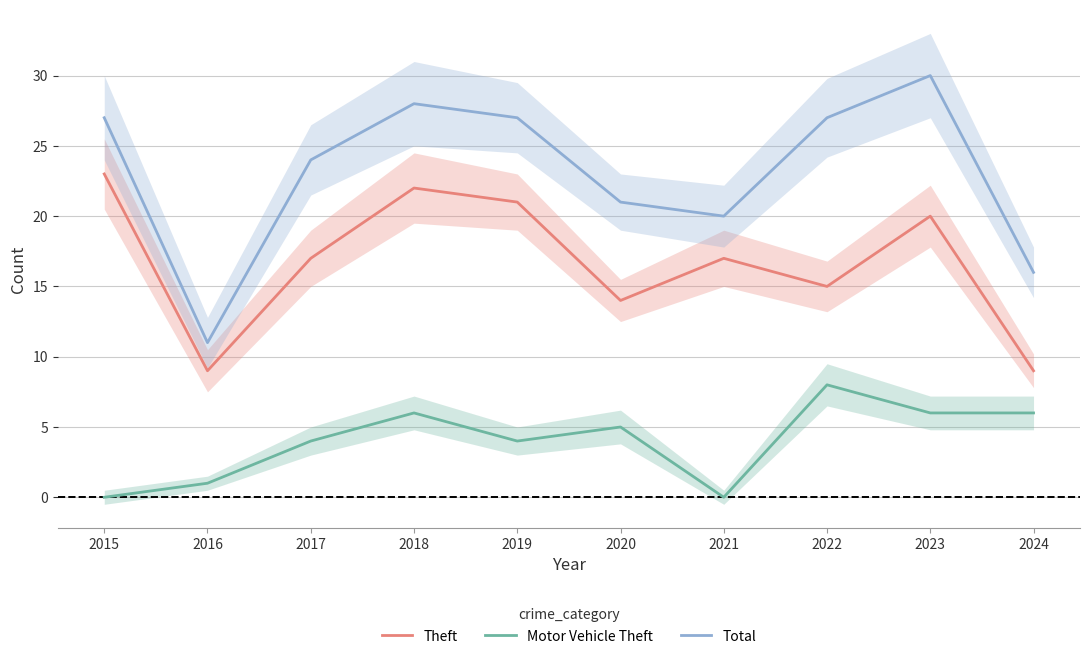

How many interior local valleys does the Total series have?

2